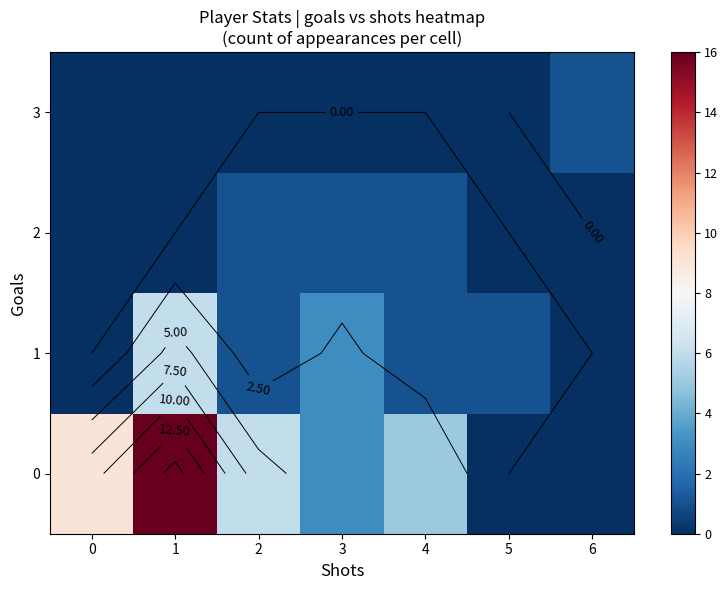

Is the value of 2 at 0 greater than the value of 1 at 6?

No